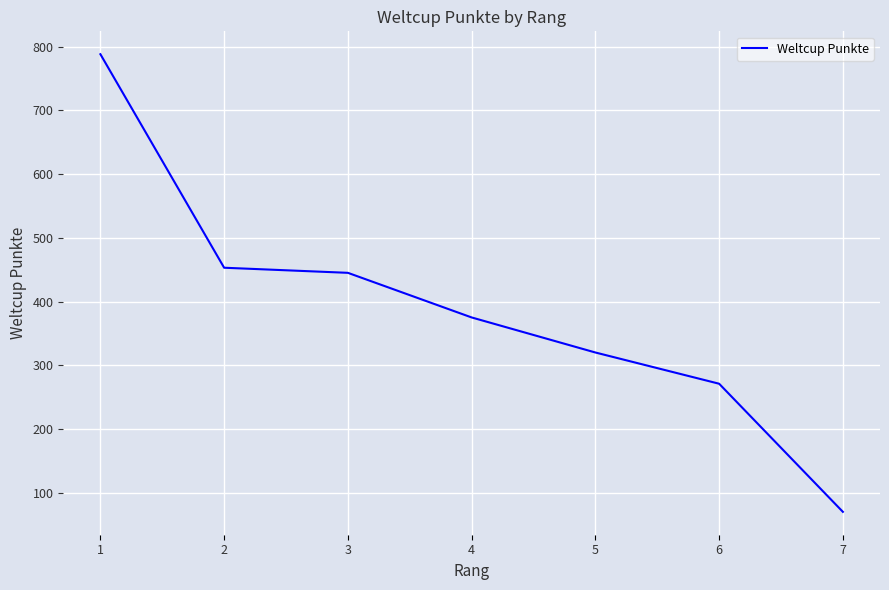

Is it true that the value at 3 is 797?

False